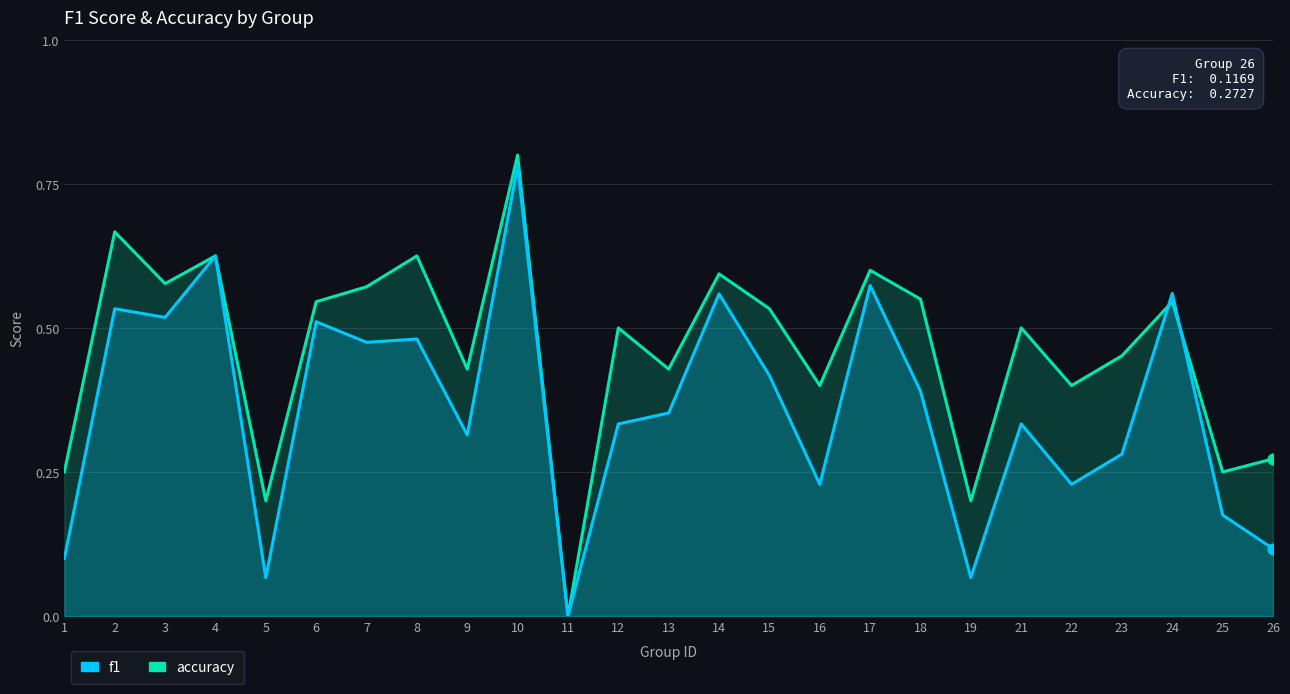

Which series reaches the minimum Y coordinate?

f1